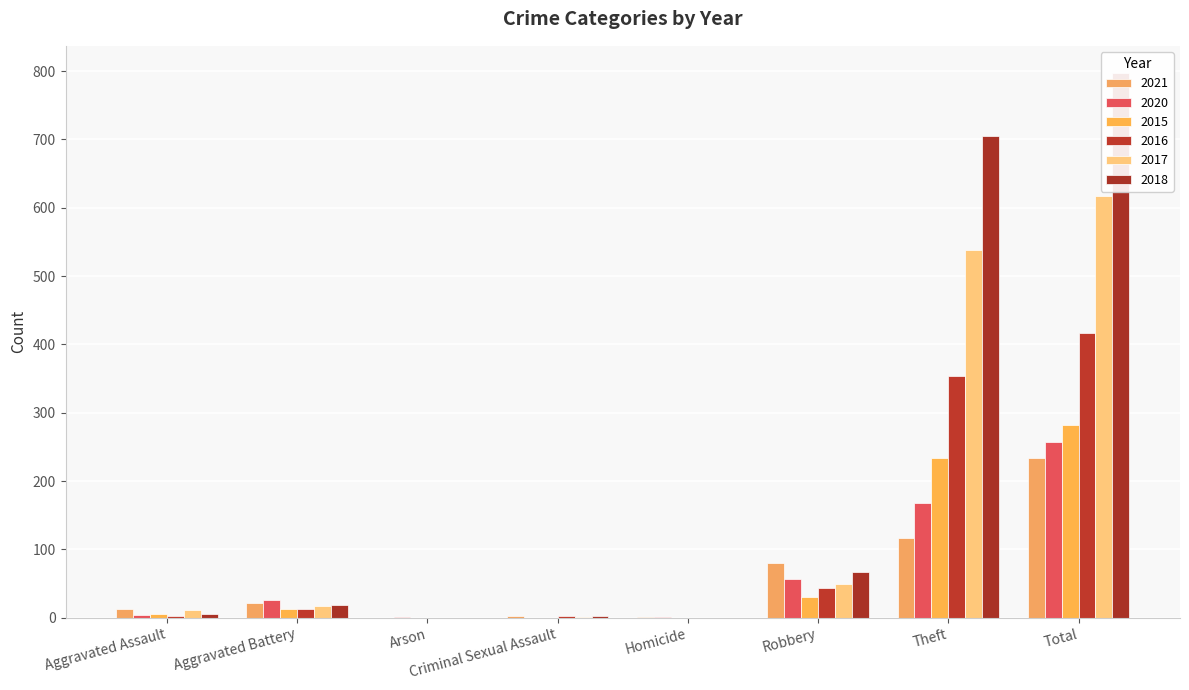

How many values in 2018 are above zero?

6